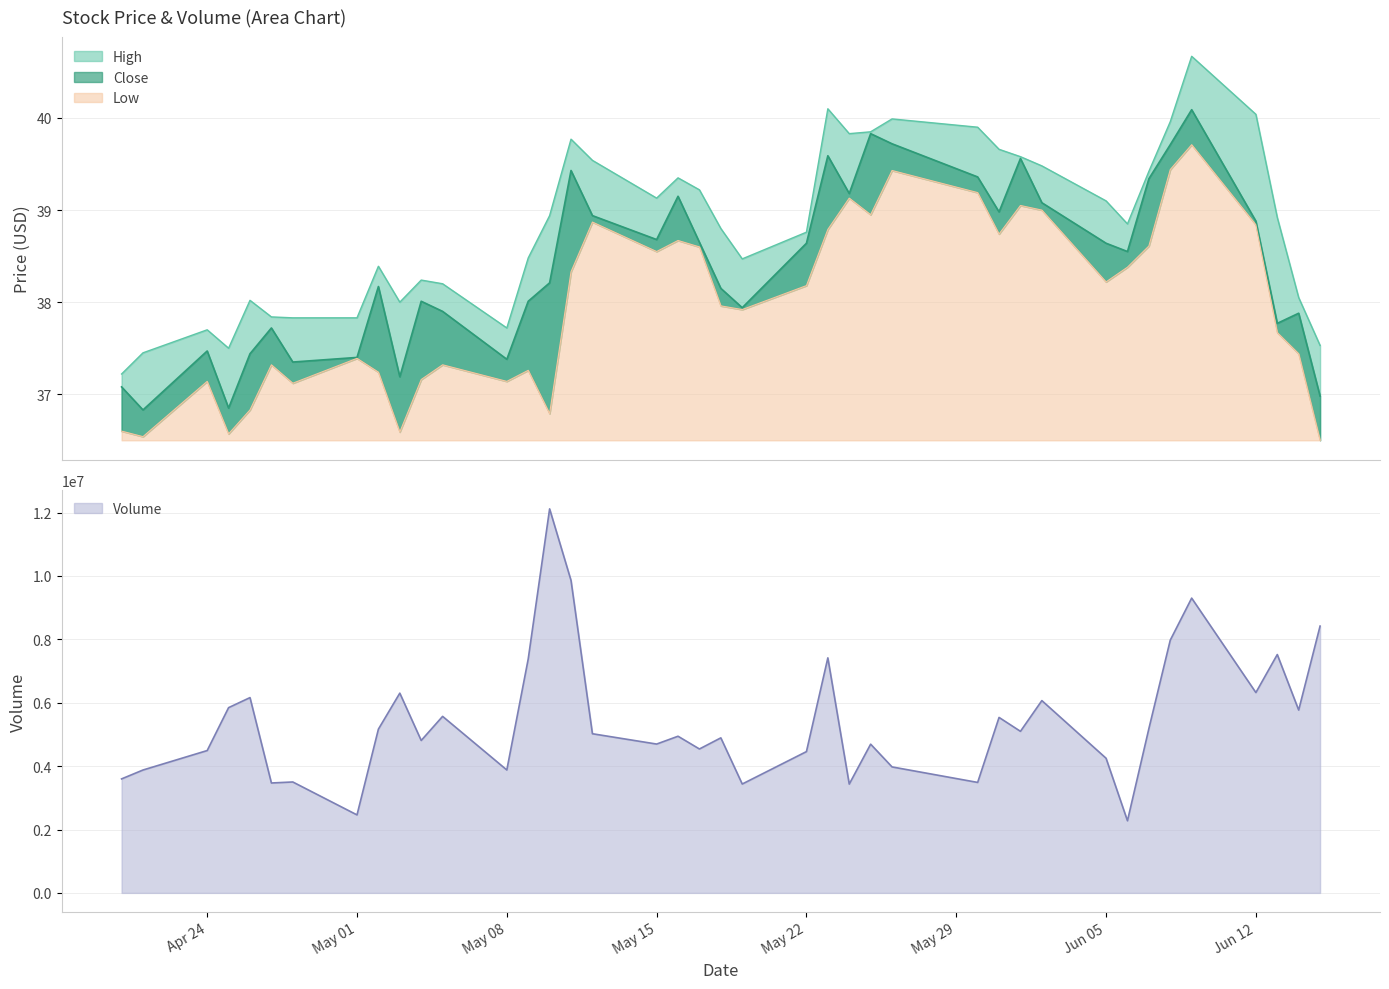

Is the value of Close at 11 greater than the value of High at 32?

No